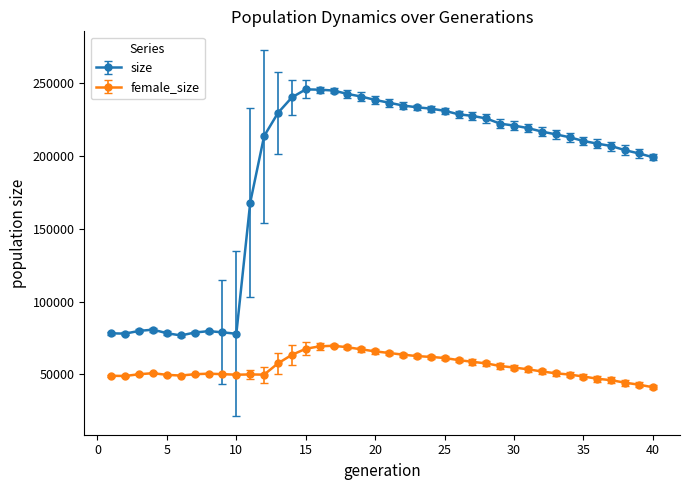

Count the number of categories in the chart.

40